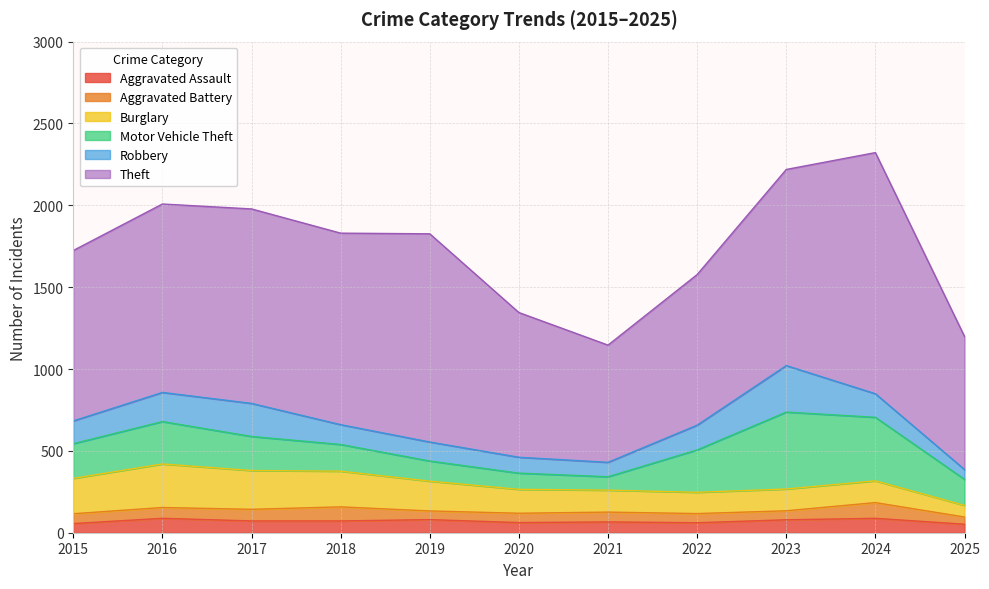

How many categories are shown in the chart?

11